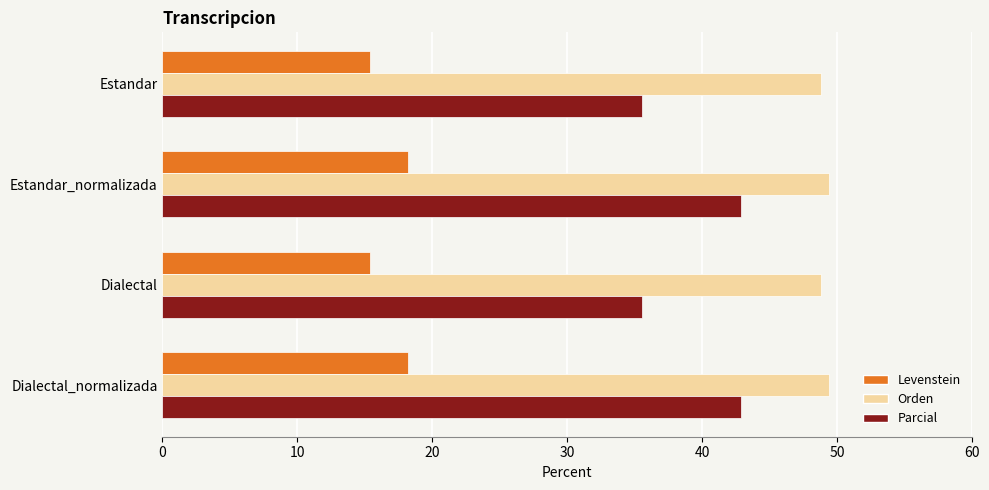

Which series changed the most between Dialectal and Dialectal_normalizada?

Parcial